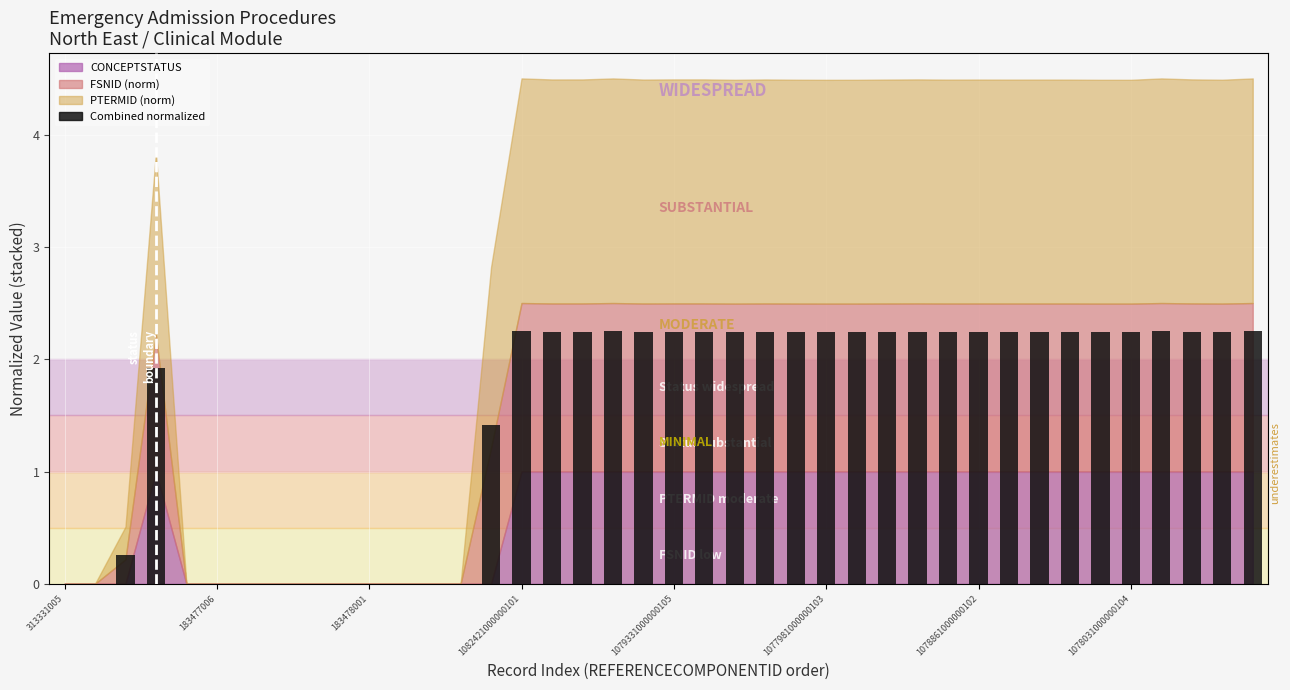

What is the sum of all values?

59.7